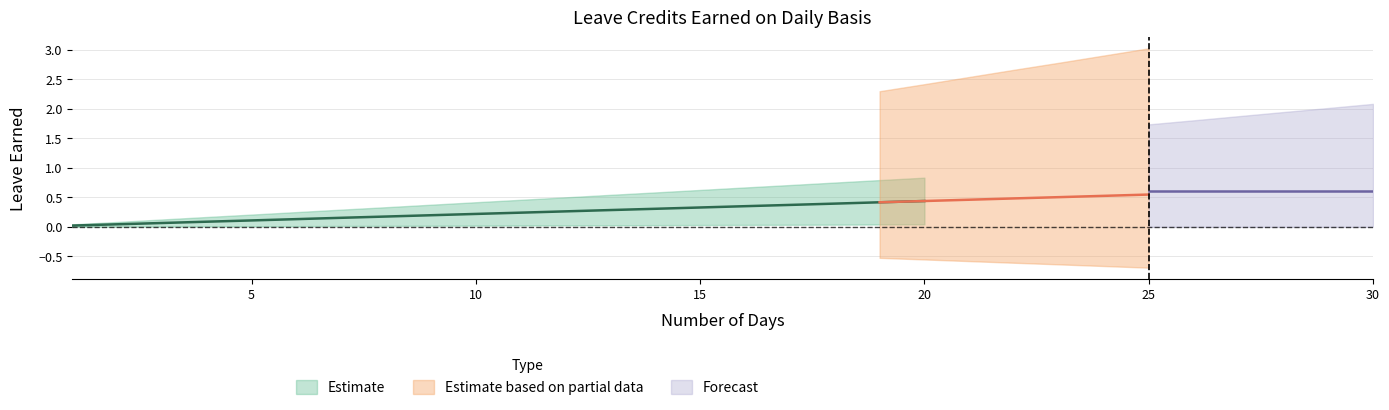

At which category does the chart reach its minimum across all series?

1